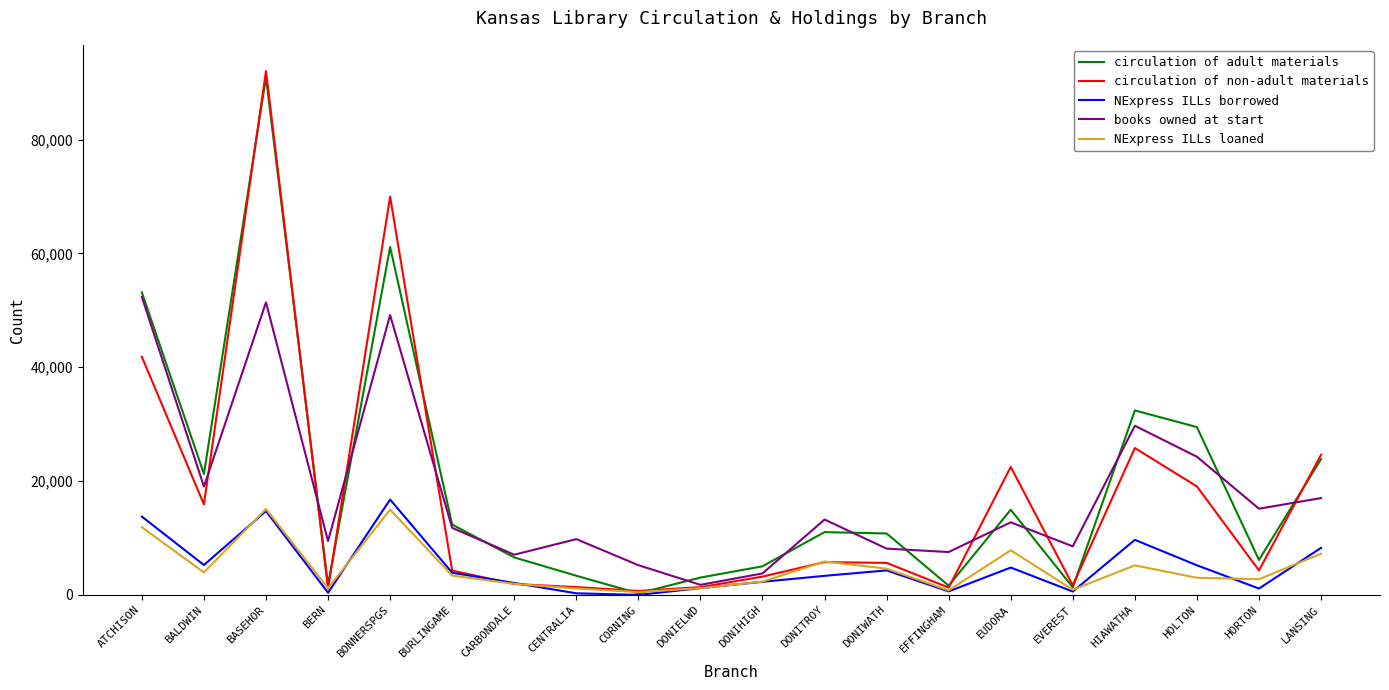

True or false: books owned at start and circulation of non-adult materials cross at least once.

True